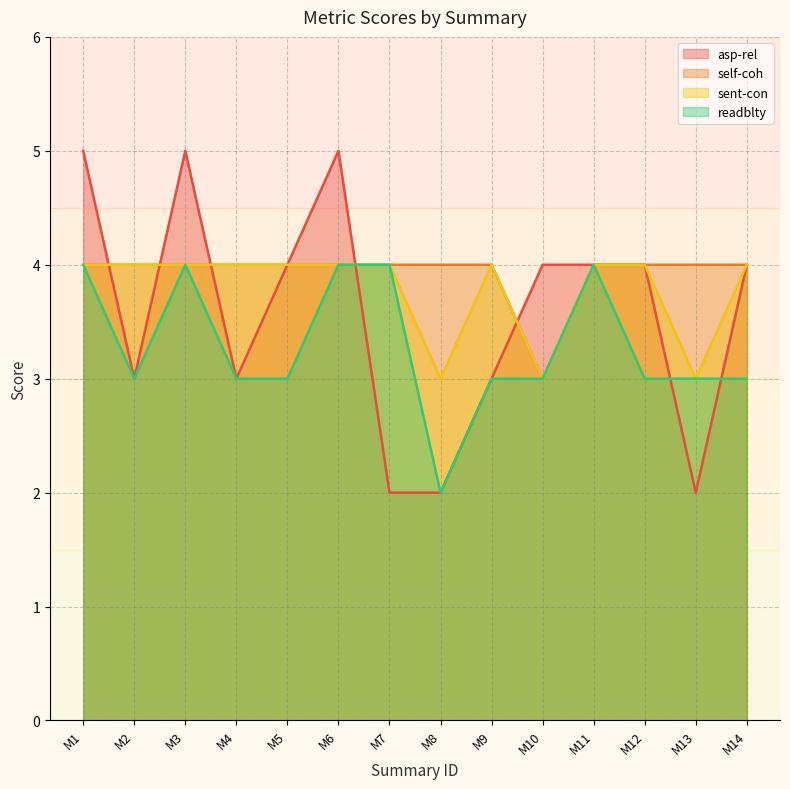

Reading left to right, transcribe all the data shown in this chart.

asp-rel: M1=5	M2=3	M3=5	M4=3	M5=4	M6=5	M7=2	M8=2	M9=3	M10=4	M11=4	M12=4	M13=2	M14=4
self-coh: M1=4	M2=4	M3=4	M4=4	M5=4	M6=4	M7=4	M8=4	M9=4	M10=3	M11=4	M12=4	M13=4	M14=4
sent-con: M1=4	M2=4	M3=4	M4=4	M5=4	M6=4	M7=4	M8=3	M9=4	M10=3	M11=4	M12=4	M13=3	M14=4
readblty: M1=4	M2=3	M3=4	M4=3	M5=3	M6=4	M7=4	M8=2	M9=3	M10=3	M11=4	M12=3	M13=3	M14=3